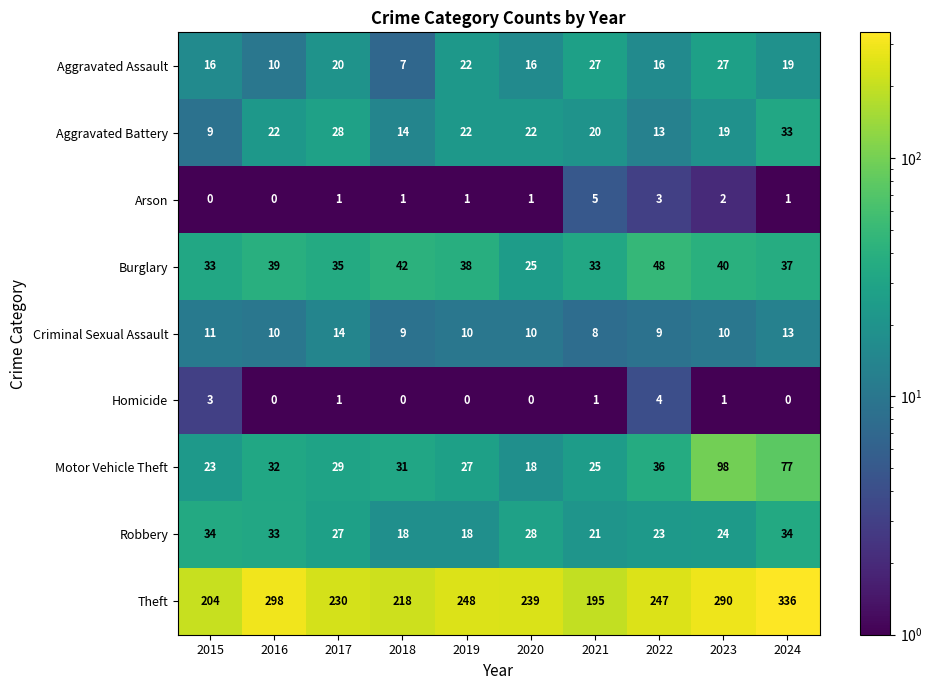

At which category is the sum across all series the highest?

2024